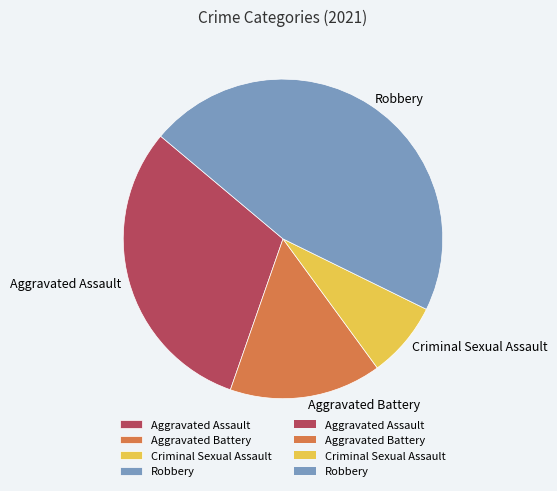

Rank the categories by value from highest to lowest.

Robbery, Aggravated Assault, Aggravated Battery, Criminal Sexual Assault